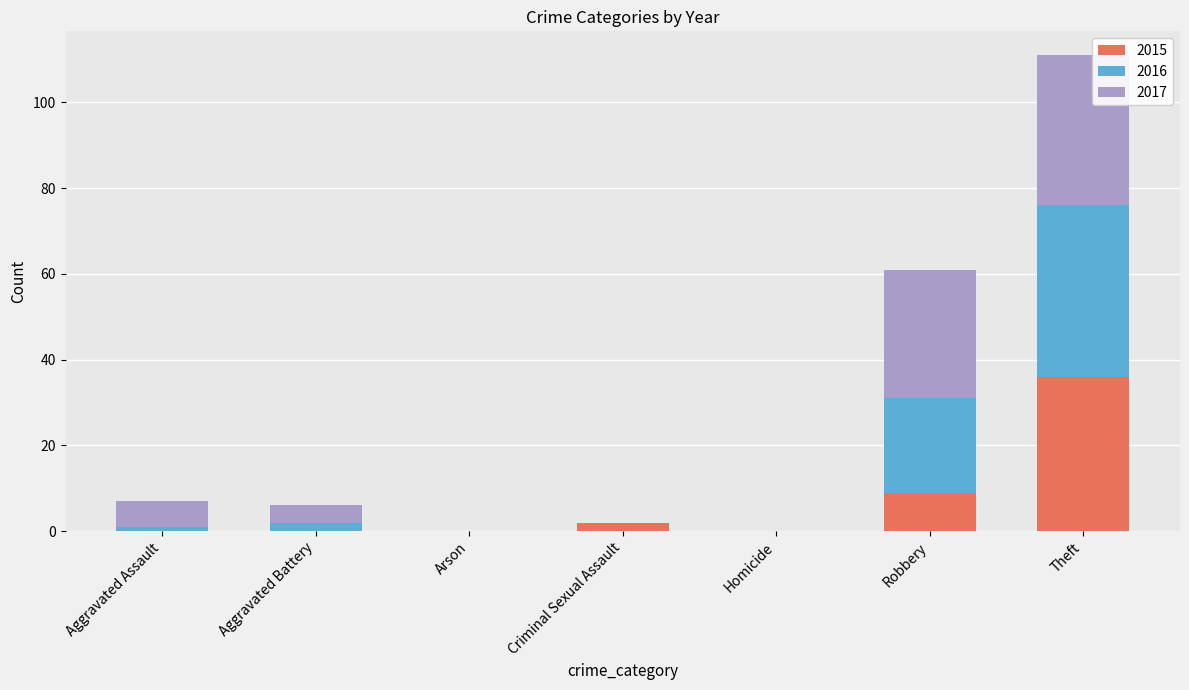

Reading left to right, transcribe the values for 2015.

Aggravated Assault=0	Aggravated Battery=0	Arson=0	Criminal Sexual Assault=2	Homicide=0	Robbery=9	Theft=36